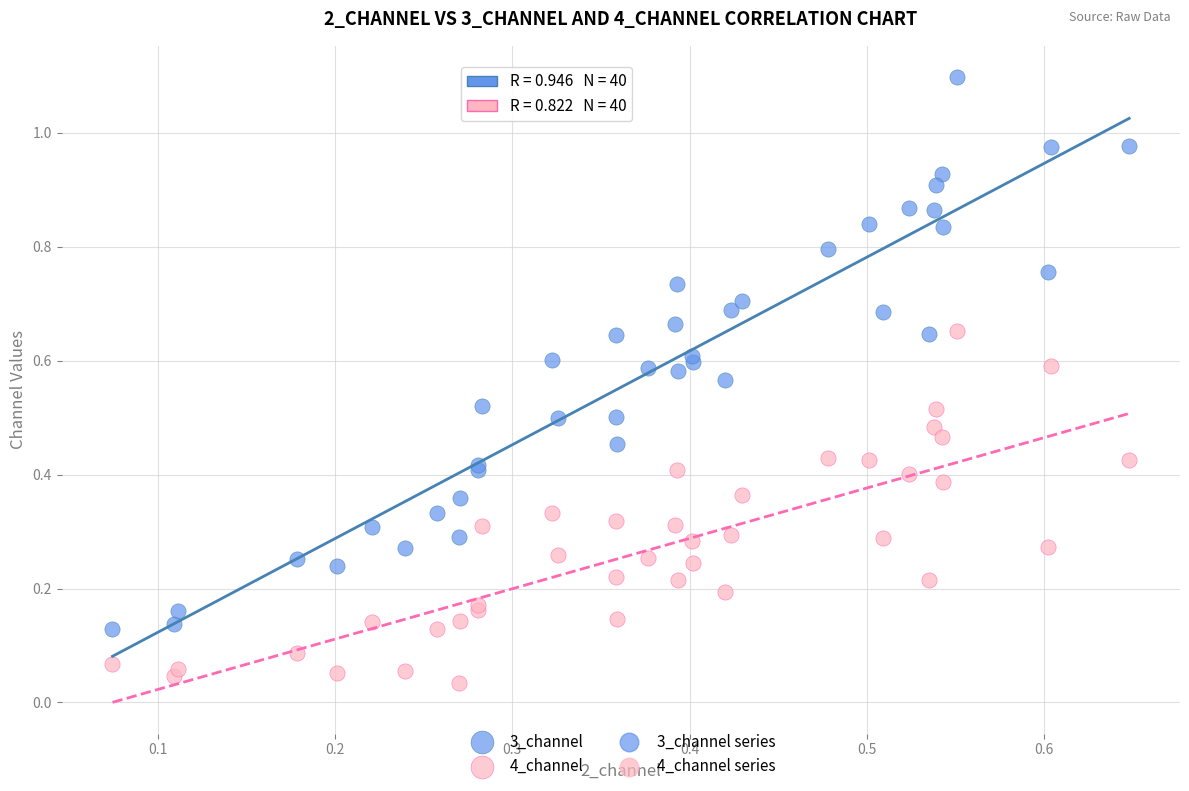

Which series contains the highest Y value?

3_channel